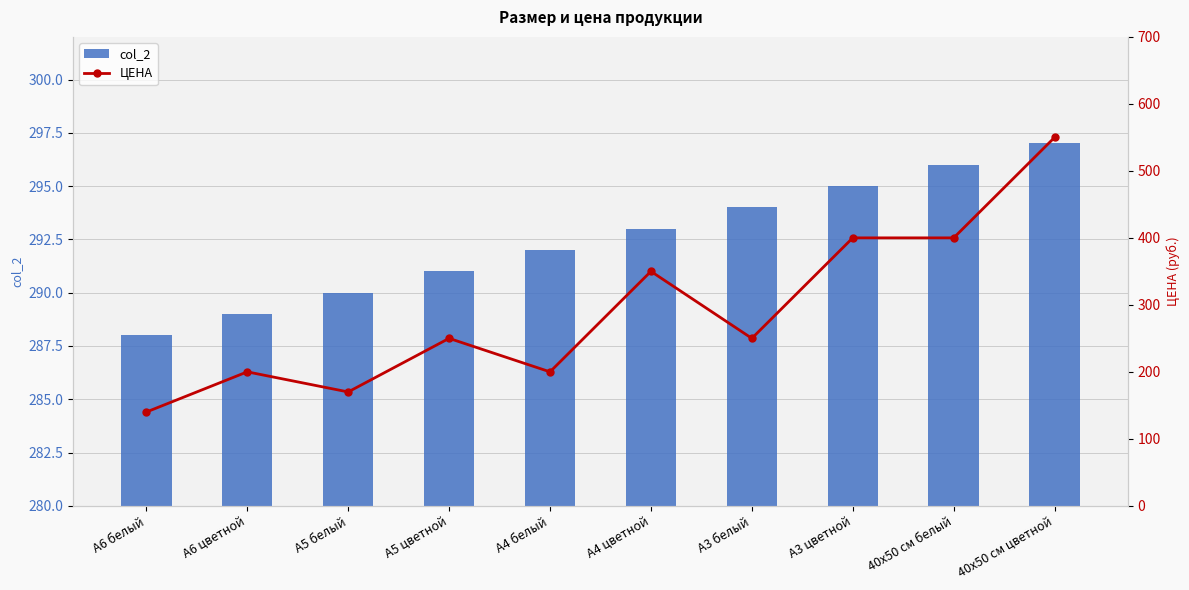

What are all the series names shown in the legend?

col_2, ЦЕНА